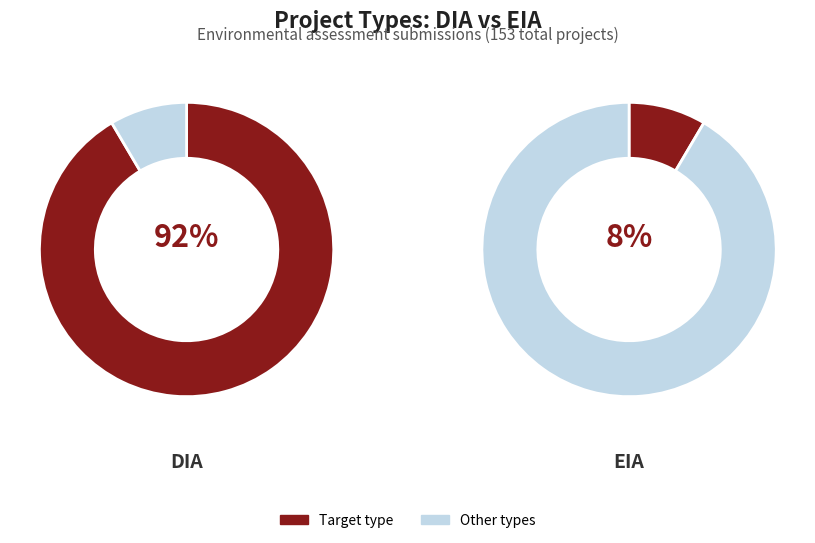

What is the smallest slice in the pie chart?

EIA